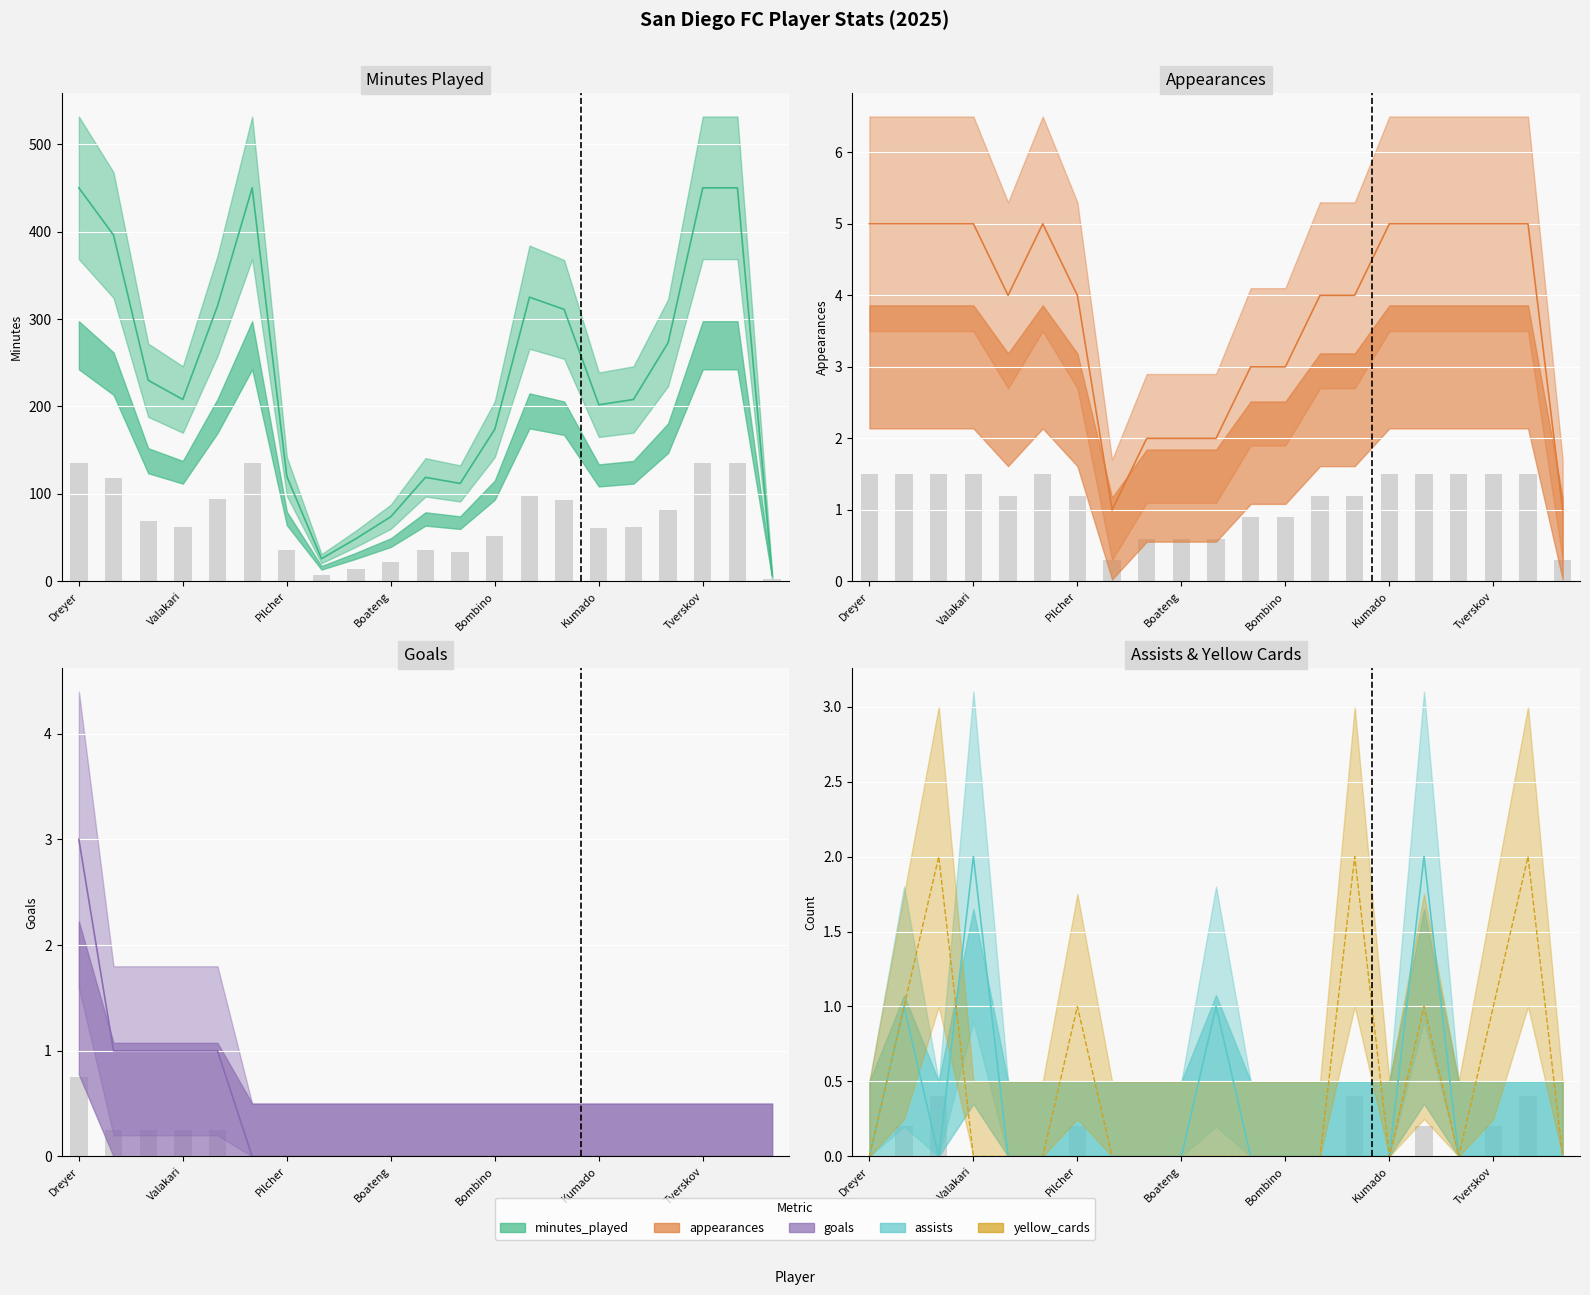

The value of assists at McVey is 0. True or false?

True